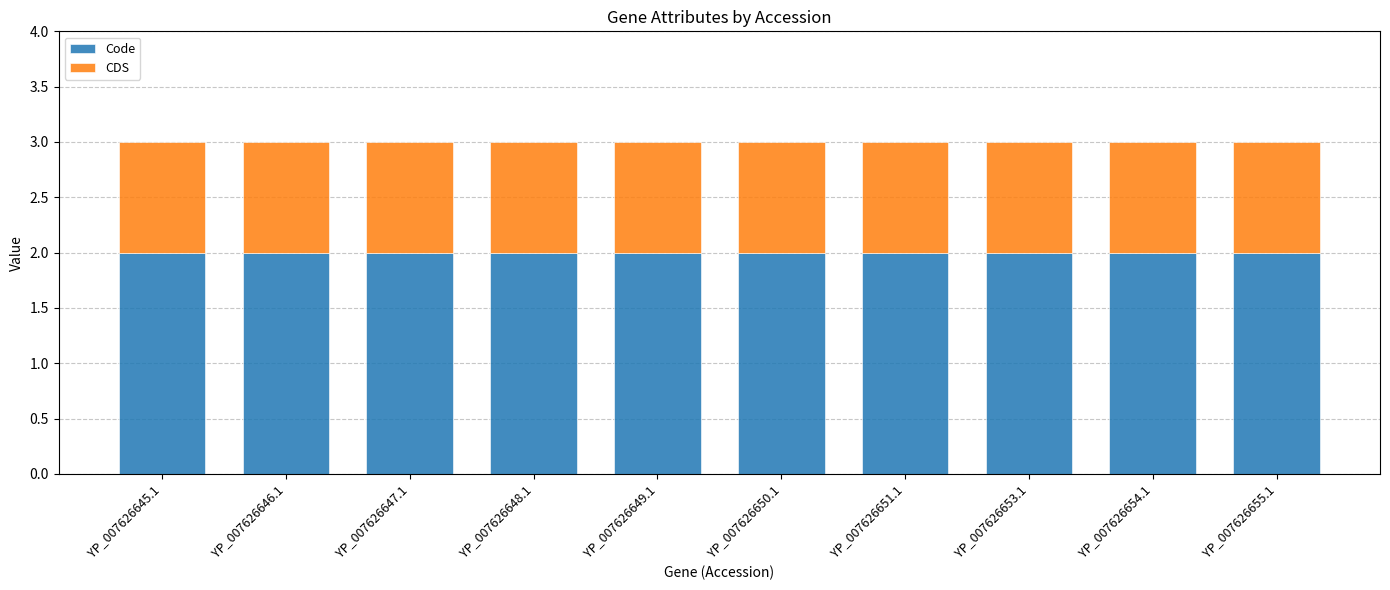

The Code series shows 3 at YP_007626646.1. True or false?

False